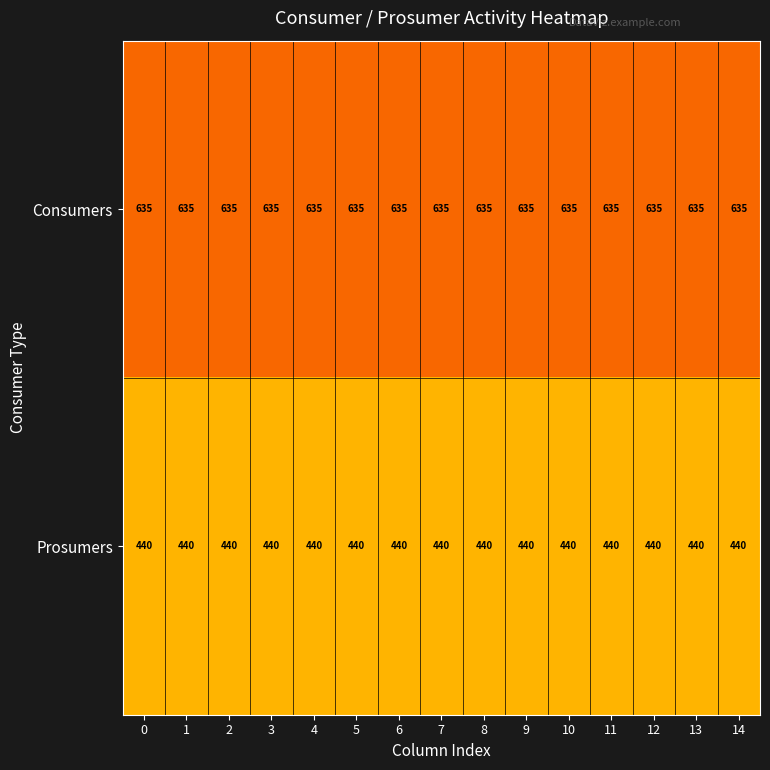

What is the minimum value shown in the chart?

440